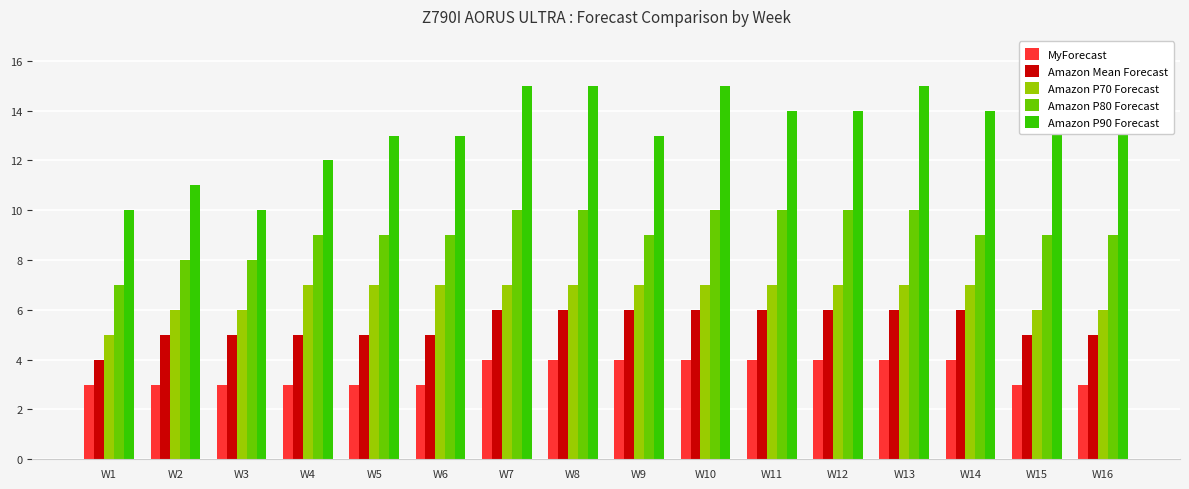

What is the minimum value for Amazon P90 Forecast?

10